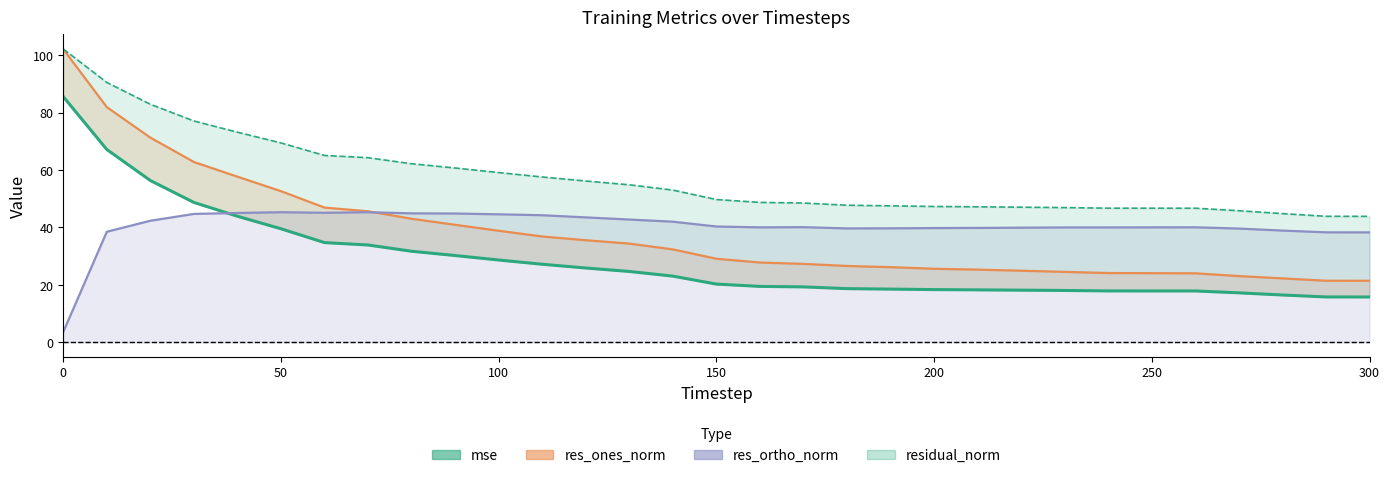

Reading left to right, transcribe all the data shown in this chart.

mse: 85.6	67.2	56.4	48.7	43.9	39.5	34.7	33.9	31.7	30.2	28.7	27.2	25.9	24.7	23.0	20.3	19.5	19.3	18.7	18.5	18.3	18.3	18.2	18.0	17.9	17.9	17.9	17.2	16.5	15.8	15.8
res_ones_norm (line): 102.1	81.9	71.3	62.8	57.7	52.6	46.9	45.6	43.0	40.9	38.8	36.8	35.6	34.4	32.4	29.1	27.8	27.3	26.6	26.2	25.6	25.3	24.9	24.5	24.1	24.1	24.0	23.1	22.3	21.4	21.4
res_ortho_norm (line): 3.6	38.5	42.3	44.7	45.0	45.3	45.1	45.3	44.9	44.9	44.6	44.3	43.5	42.8	42.0	40.3	40.0	40.1	39.7	39.7	39.8	39.8	39.9	40.0	40.0	40.0	40.1	39.6	38.9	38.3	38.3
residual_norm (line): 102.2	90.5	82.9	77.1	73.2	69.5	65.1	64.3	62.2	60.7	59.1	57.6	56.2	54.9	53.0	49.7	48.7	48.5	47.7	47.5	47.3	47.2	47.1	46.9	46.7	46.7	46.7	45.8	44.8	43.9	43.9